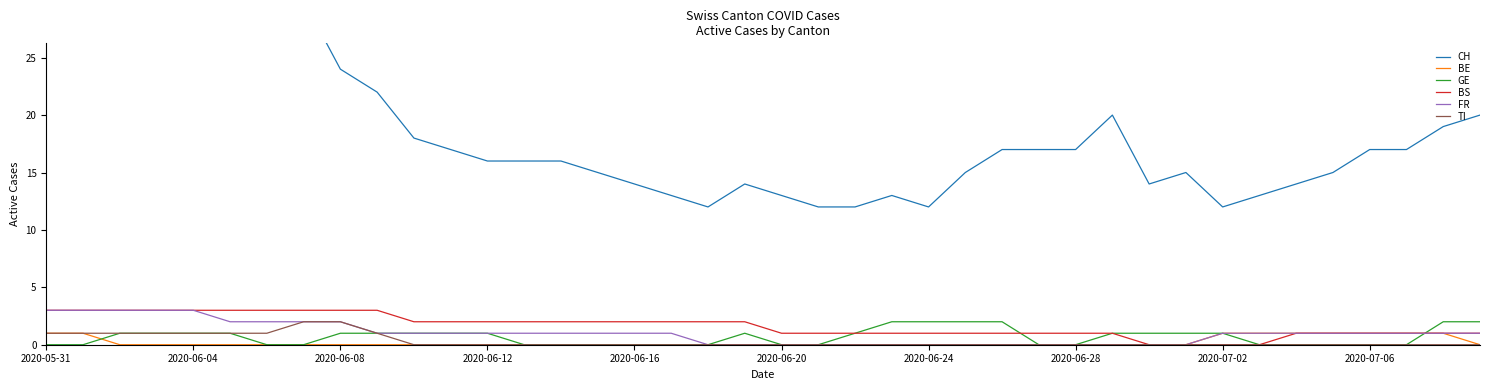

Is it true that BS equals 0 at 2020-06-20?

False